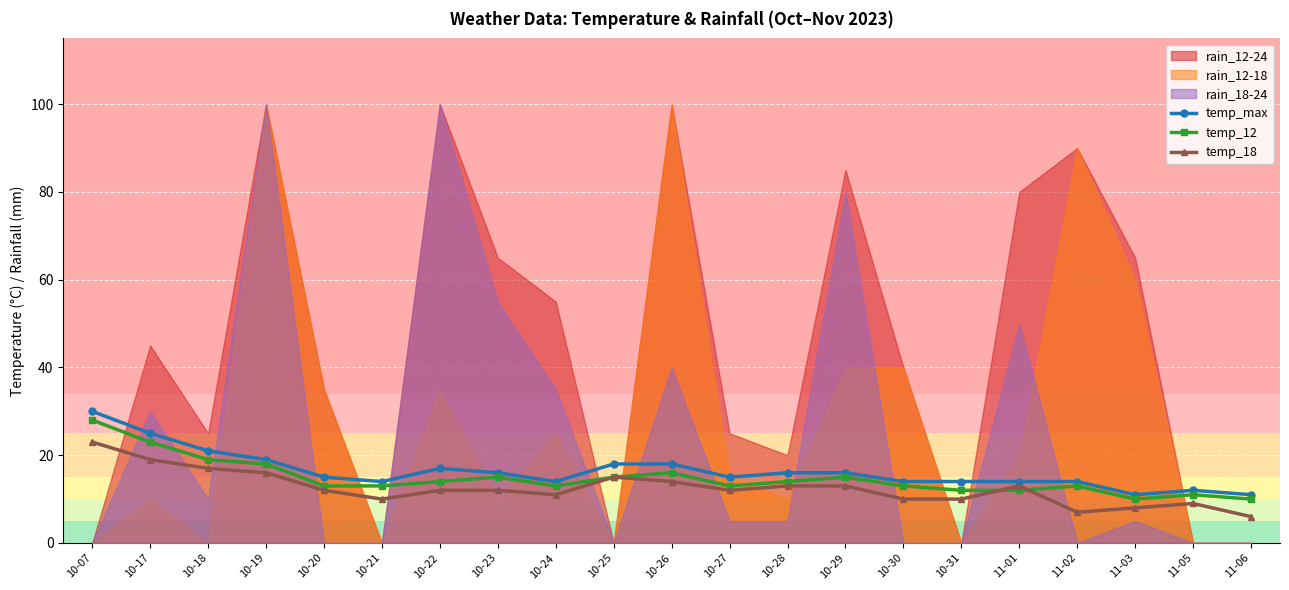

How many categories are shown in the chart?

21